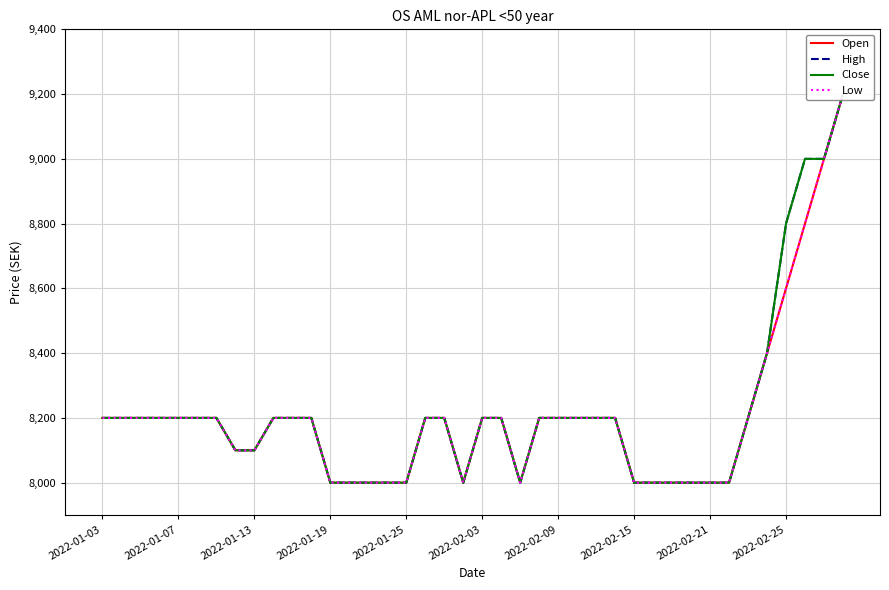

The Close series shows 8200 at 18. True or false?

True